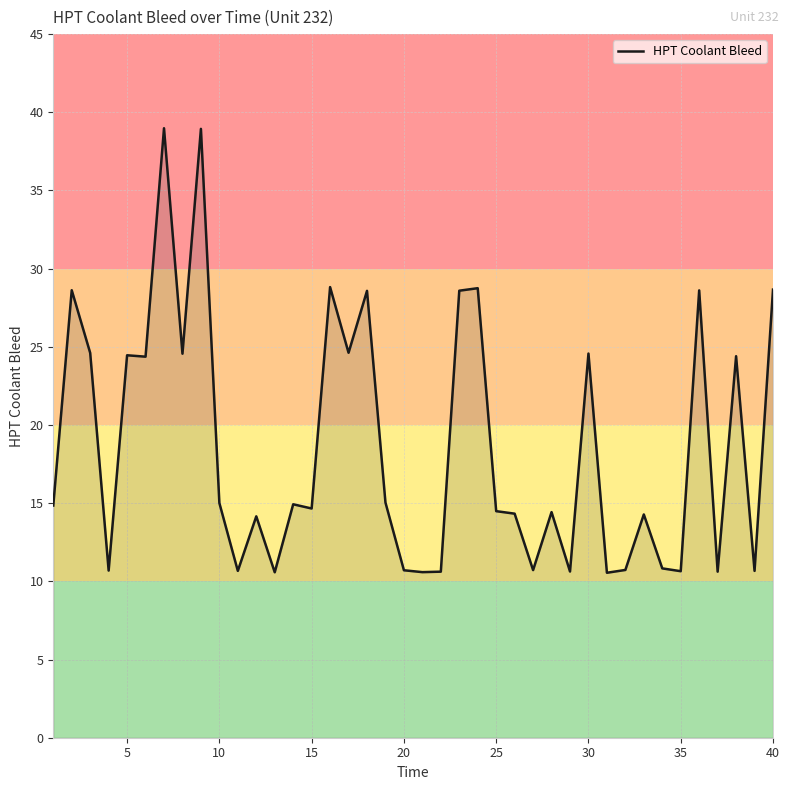

What is the smallest value displayed?

10.6